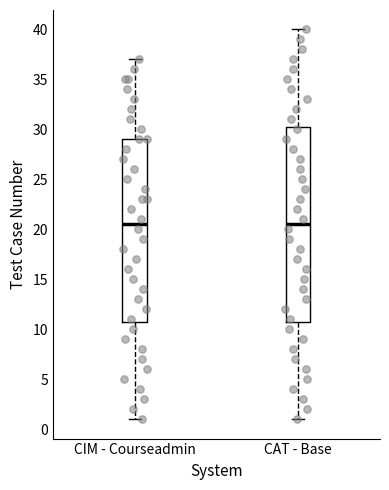

Reading left to right, read every box against the y-axis: the position of its median line, the range the box covers, and the ends of its whiskers. The values are not printed on the chart, so give them approximately, as read against the axis.

CIM - Courseadmin: median 20.5, box 11.0 to 29.0, whiskers 1.0 to 37.0
CAT - Base: median 20.5, box 11.0 to 30.5, whiskers 1.0 to 40.0